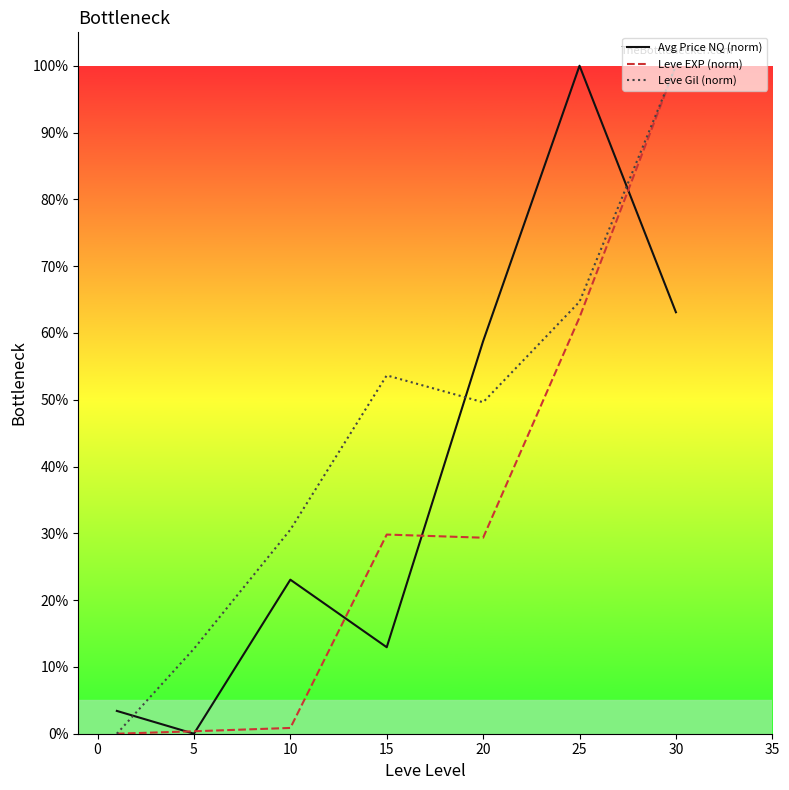

How many intersections are there between Avg Price NQ (norm) and Leve Gil (norm)?

3